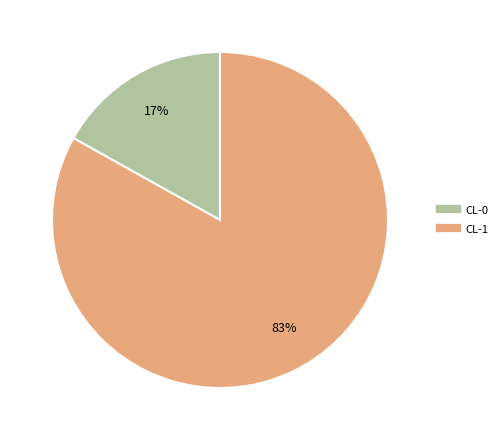

Is it true that CL-1 is 83% of the pie?

True